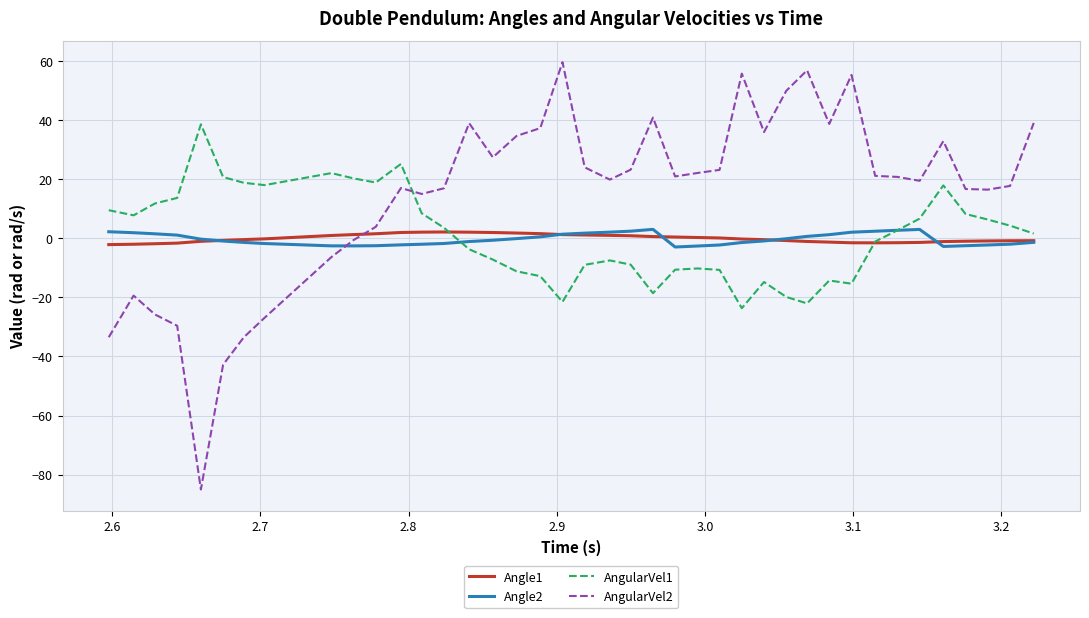

What is the smallest value displayed?

-85.0